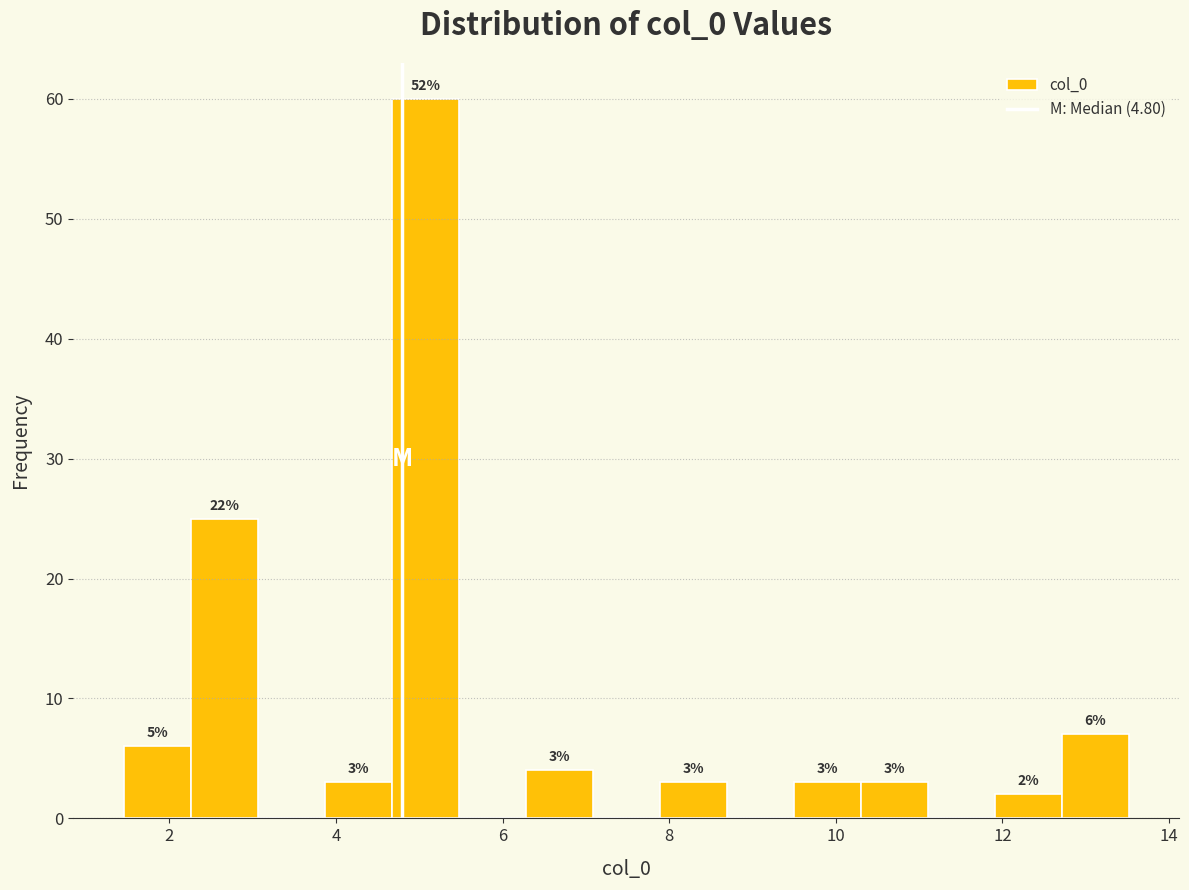

Over which range of the x-axis is the bar tallest?

4.6 to 5.4